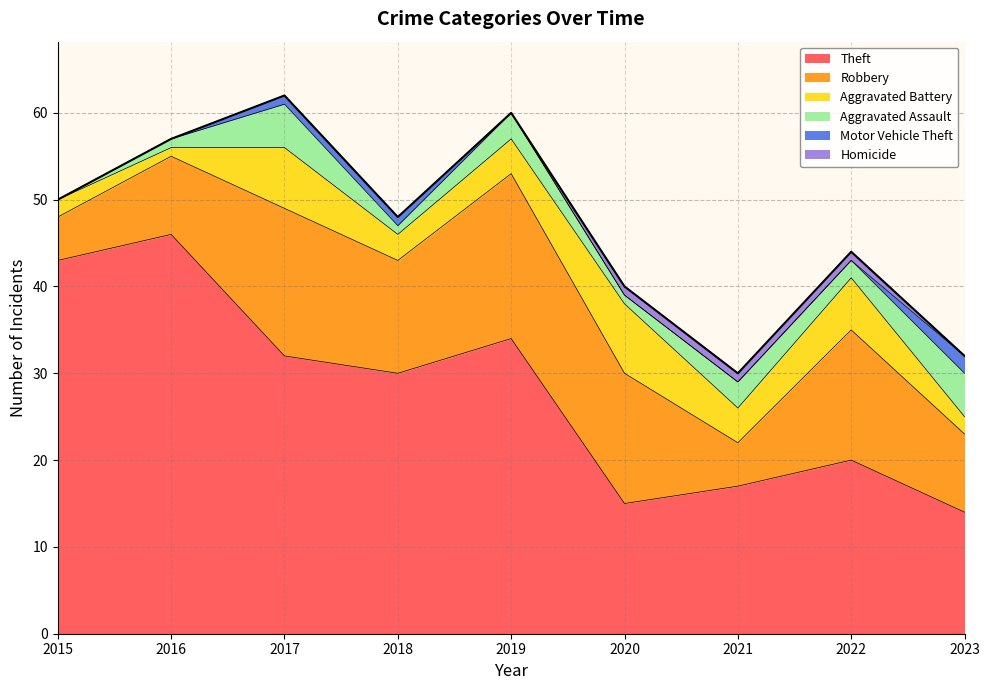

The value of Homicide at 2022 is 1. True or false?

True